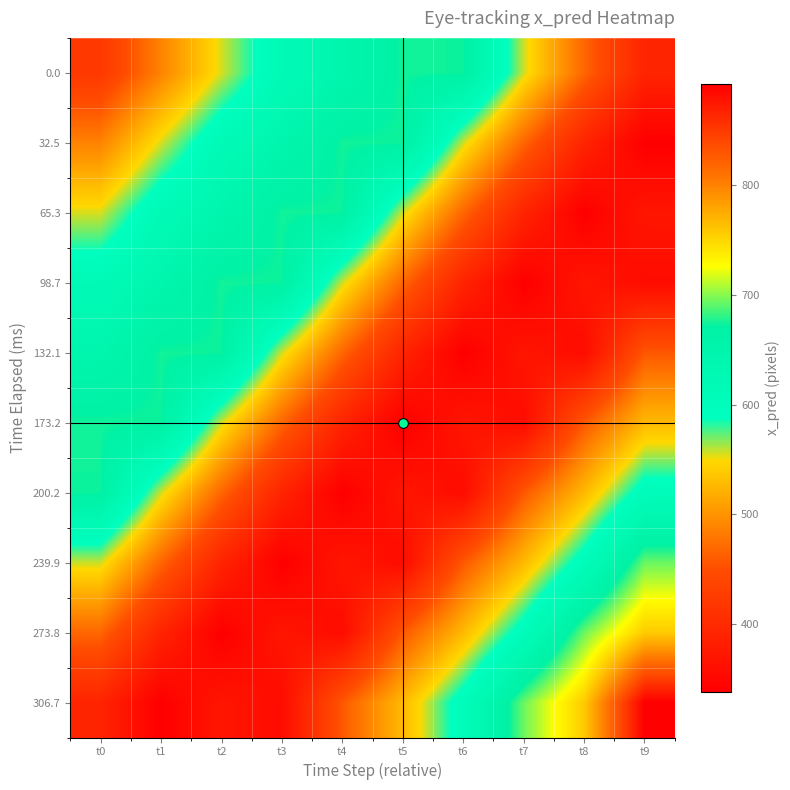

At which category is the sum across all series the highest?

t0